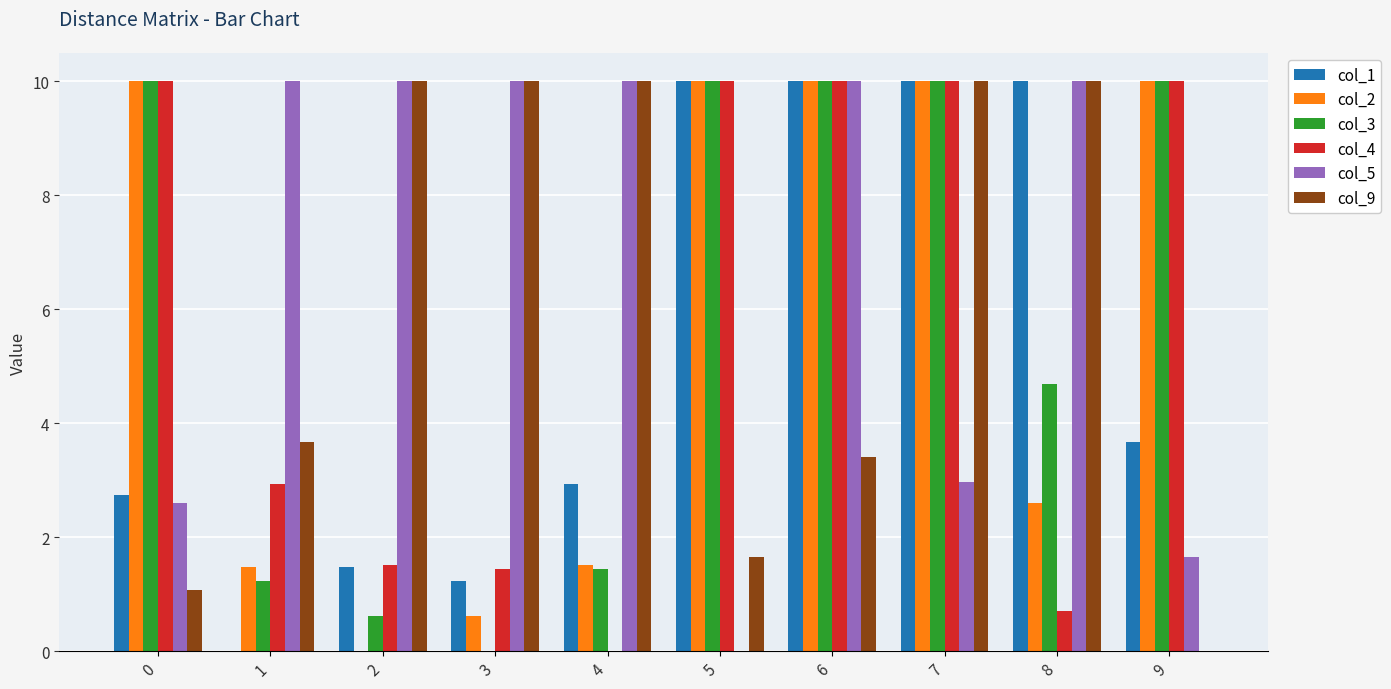

Which series has the largest total across all categories?

col_5